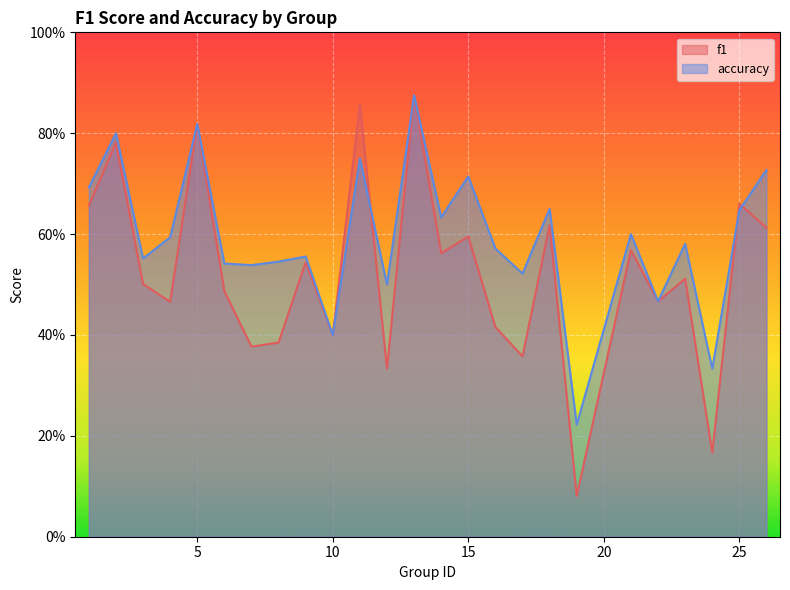

Between 6 and 9, which is larger?

9